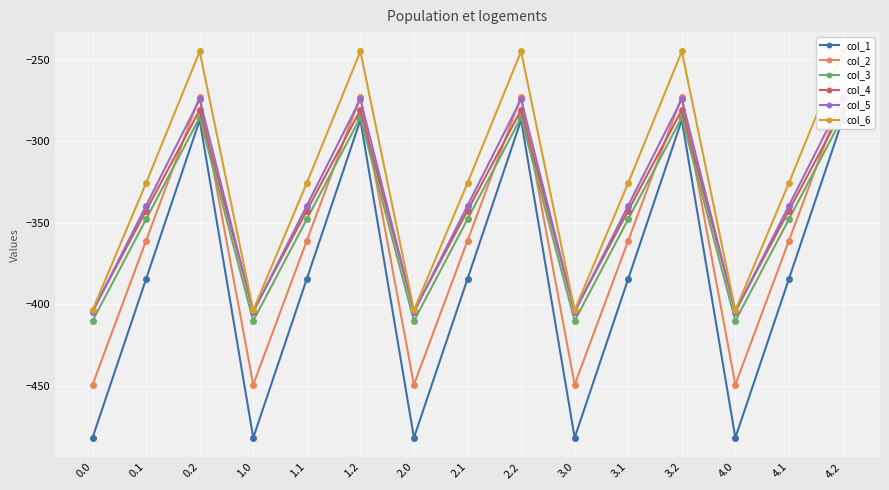

Which series has the largest total across all categories?

col_6